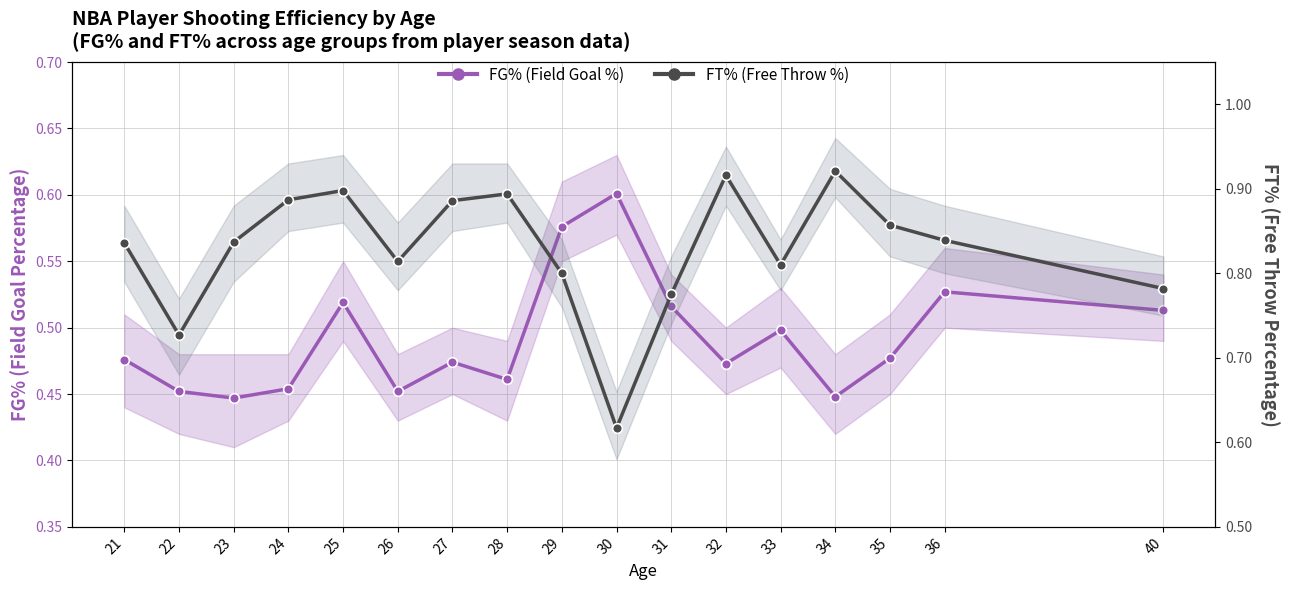

True or false: FG% (Field Goal %) and FT% (Free Throw %) intersect in this chart.

False